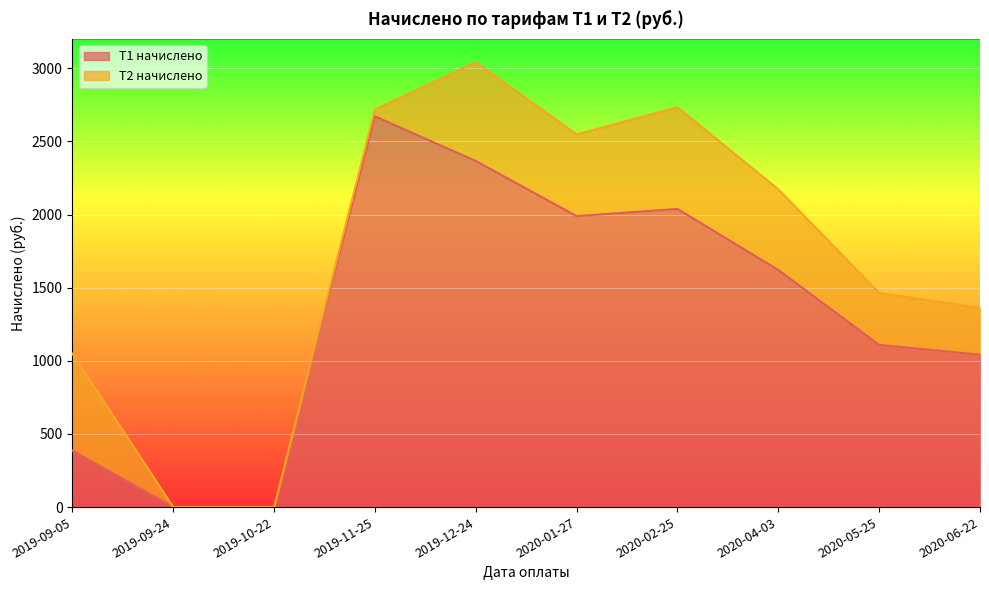

Reading right to left, extract all data points from this chart.

1041.7	1109.0	1620.9	2038.5	1989.1	2366.2	2671.6	0.0	0.0	386.1